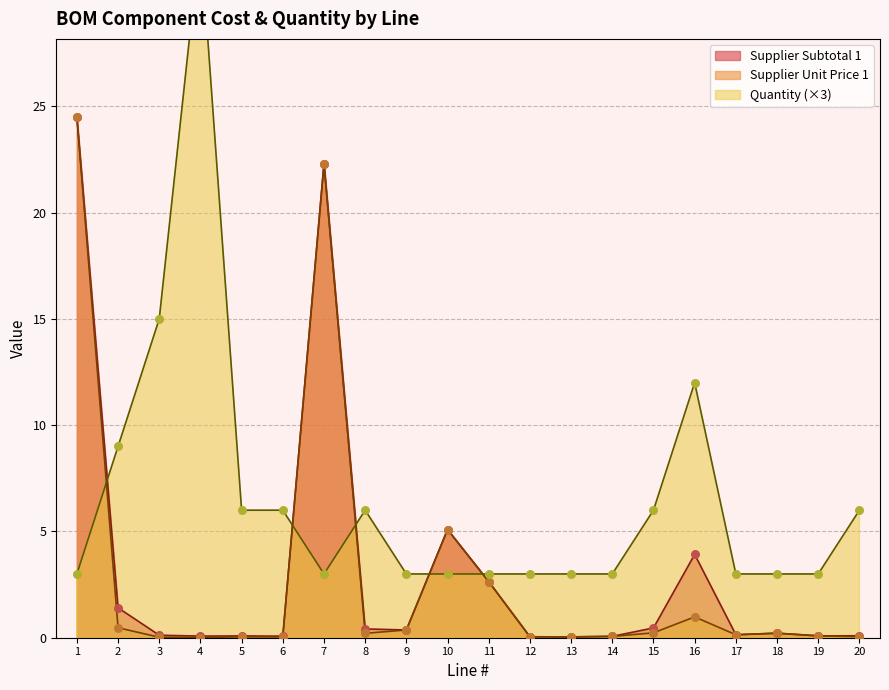

What is the total value across all series at 2?

10.9